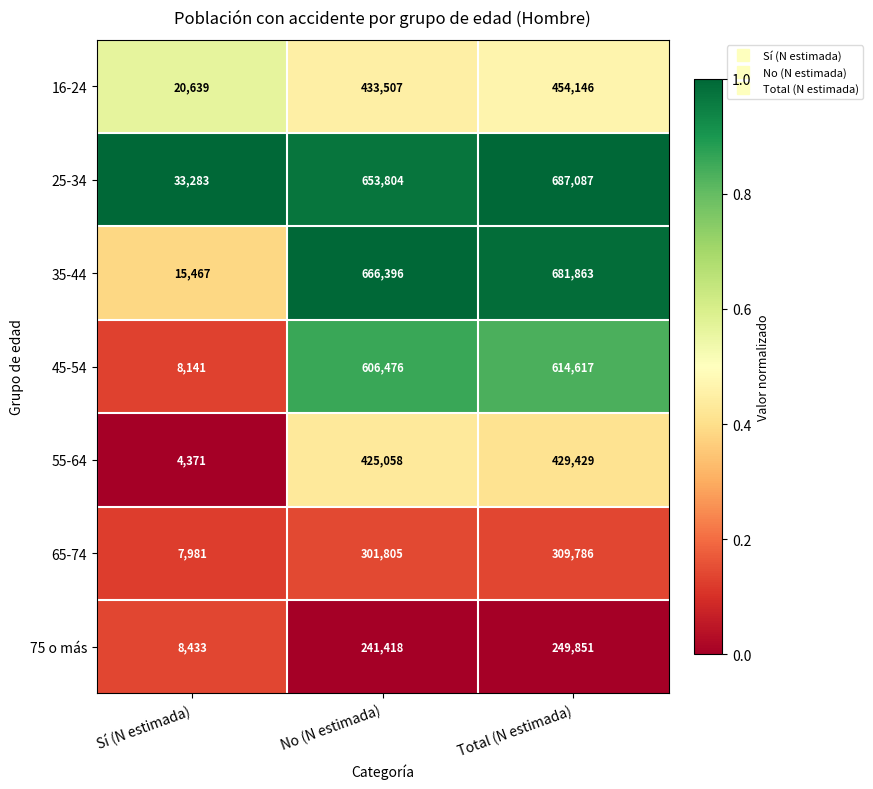

Between Sí (N estimada) and Total (N estimada), which series saw the biggest shift?

35-44